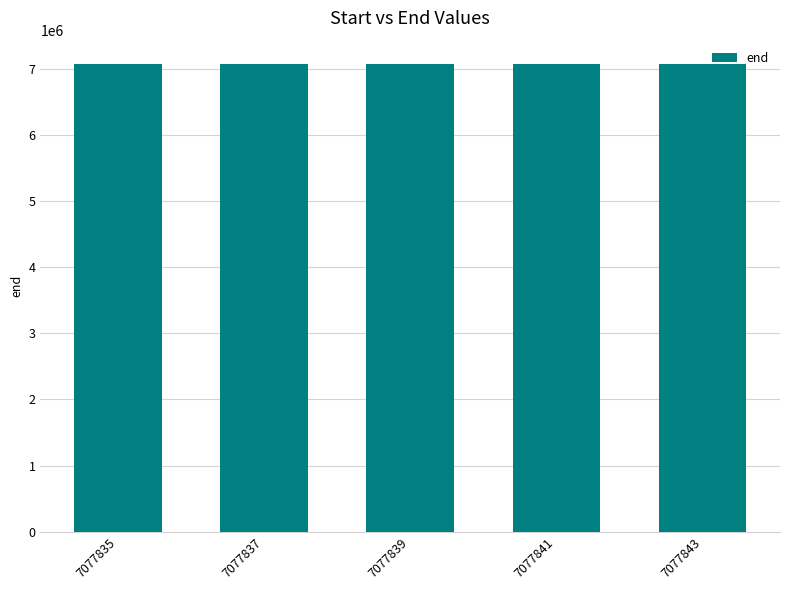

Are the bars horizontal?

No